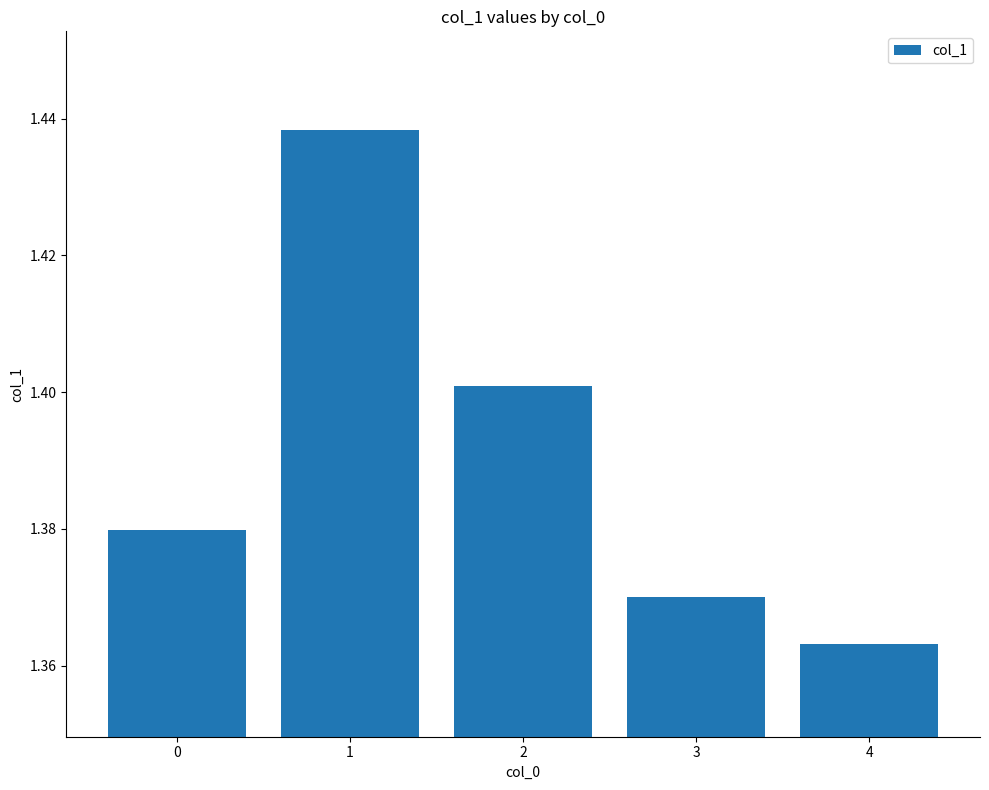

What is the sum of the values at 0 and 2?

2.8